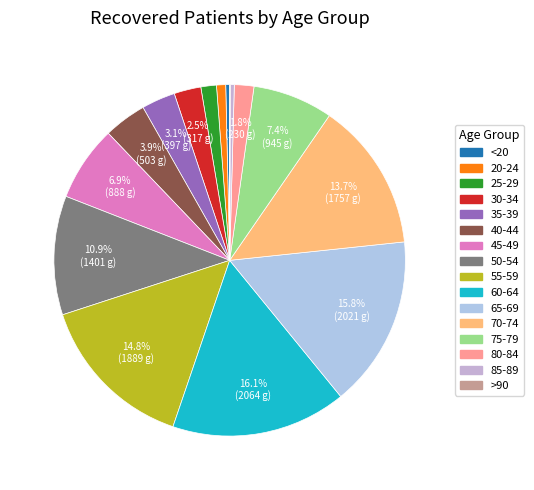

Does 85-89 represent more than half of the total?

No